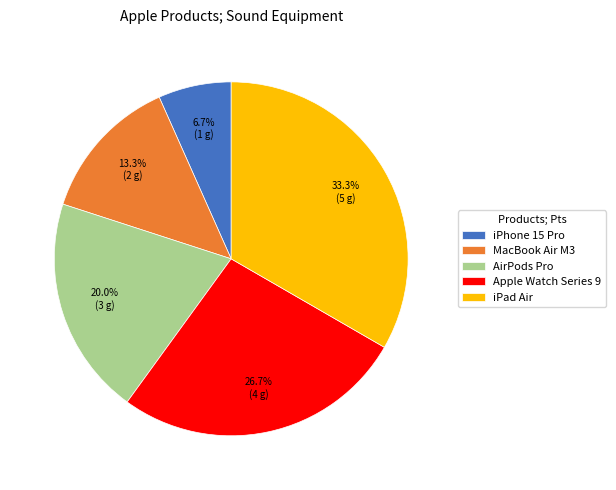

Is iPhone 15 Pro the majority of the pie?

No